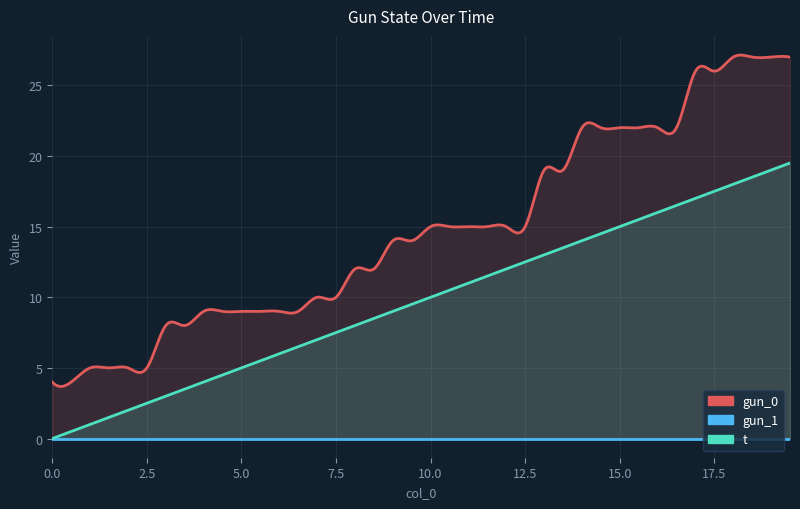

The t series shows 5.1 at 3. True or false?

False